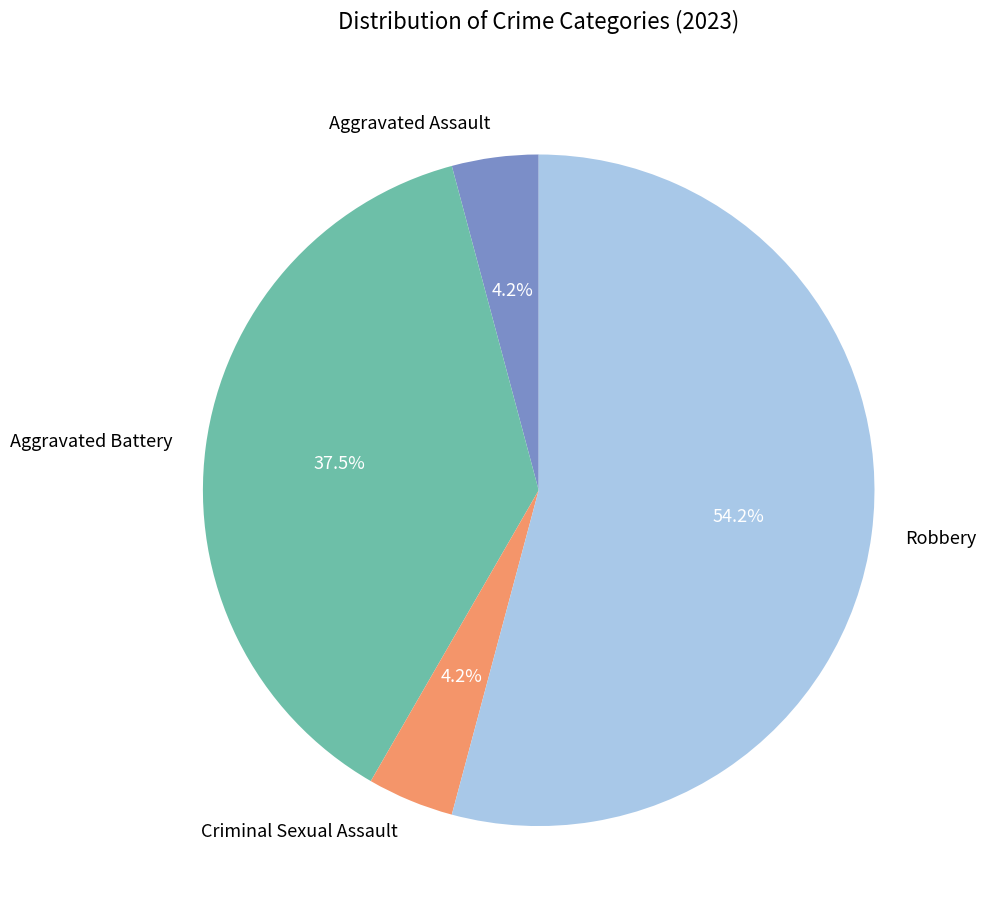

To the nearest percent, what portion does Criminal Sexual Assault represent?

4%